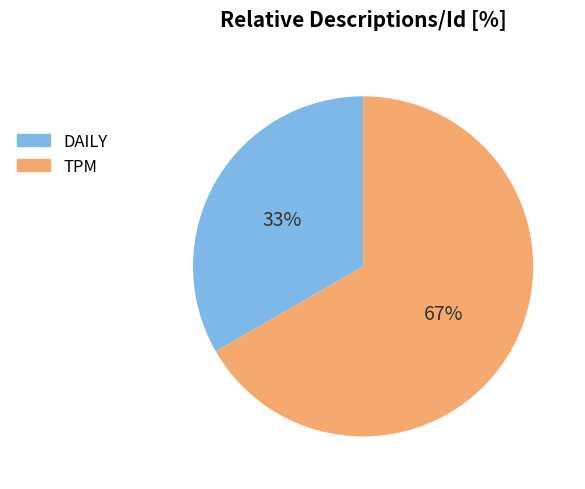

What is the majority slice?

TPM